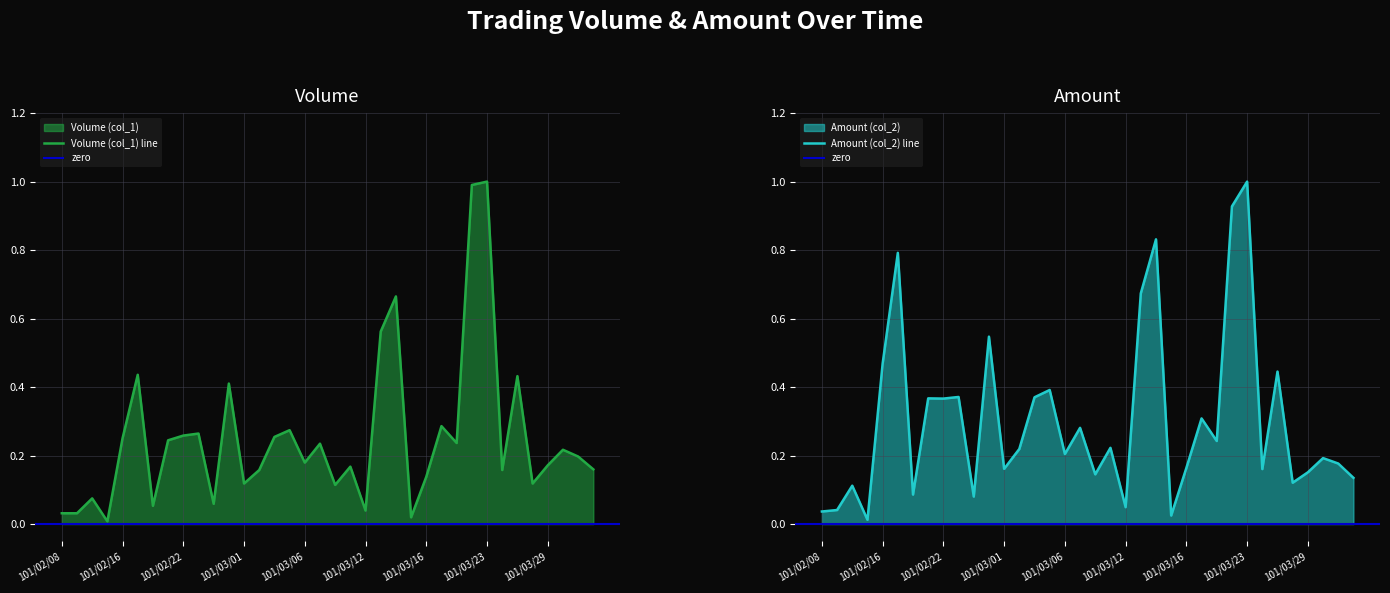

What is the maximum value shown in the chart?

1.0